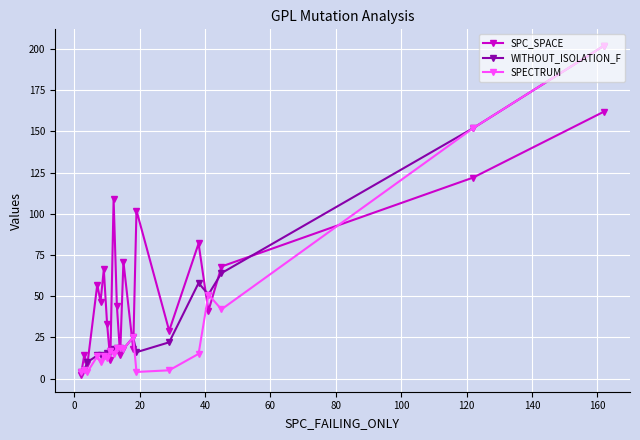

What is the sum of all SPECTRUM values?

645.6